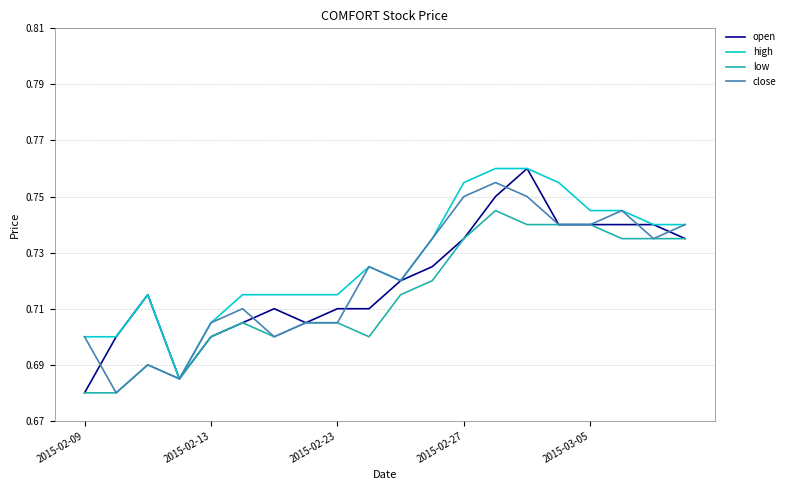

What is the difference between the maximum and minimum values in the close series?

0.1